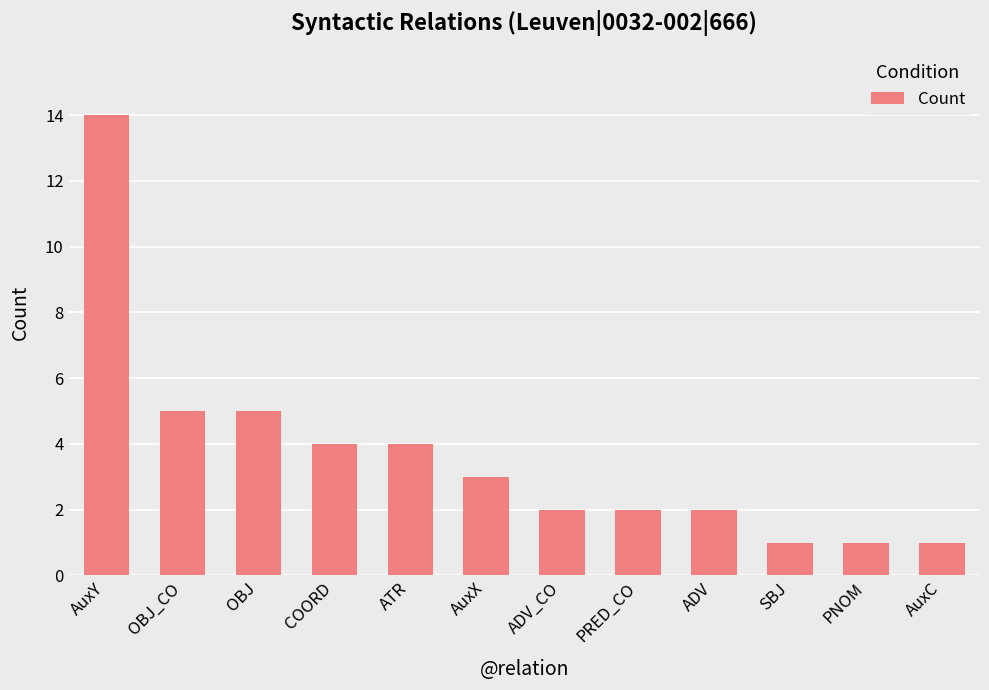

Are the bars horizontal?

No